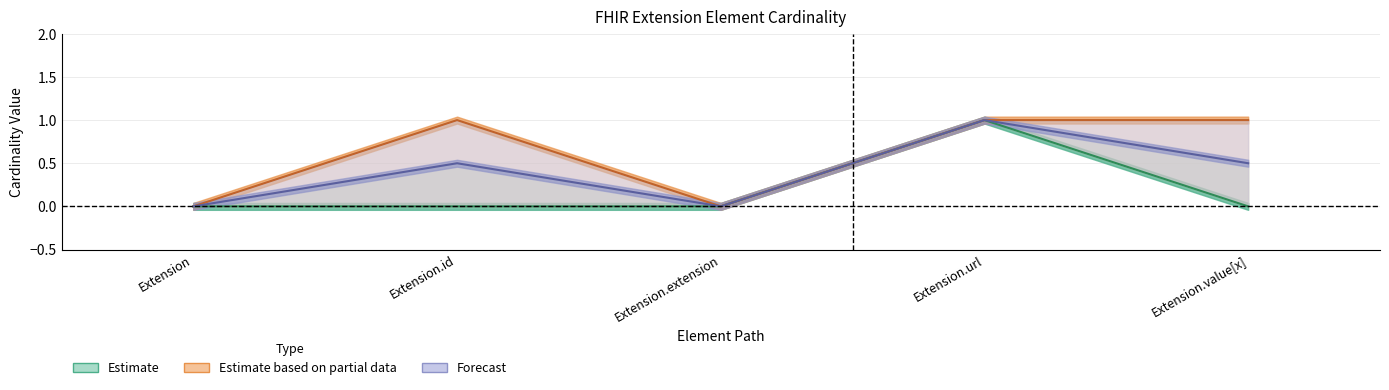

The value of Max at Extension.extension is 0. True or false?

True